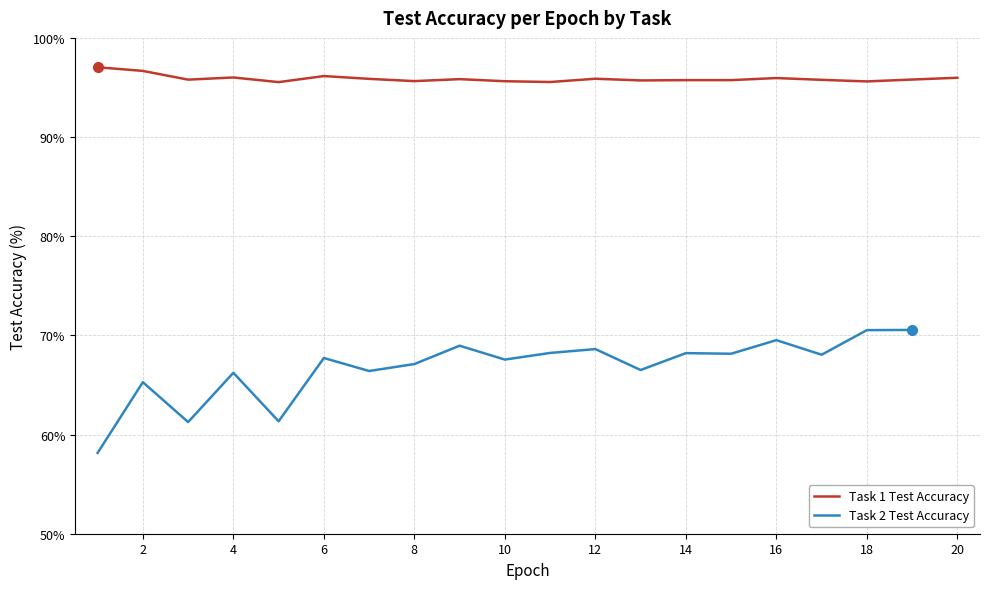

Does the chart have visible grid lines?

Yes